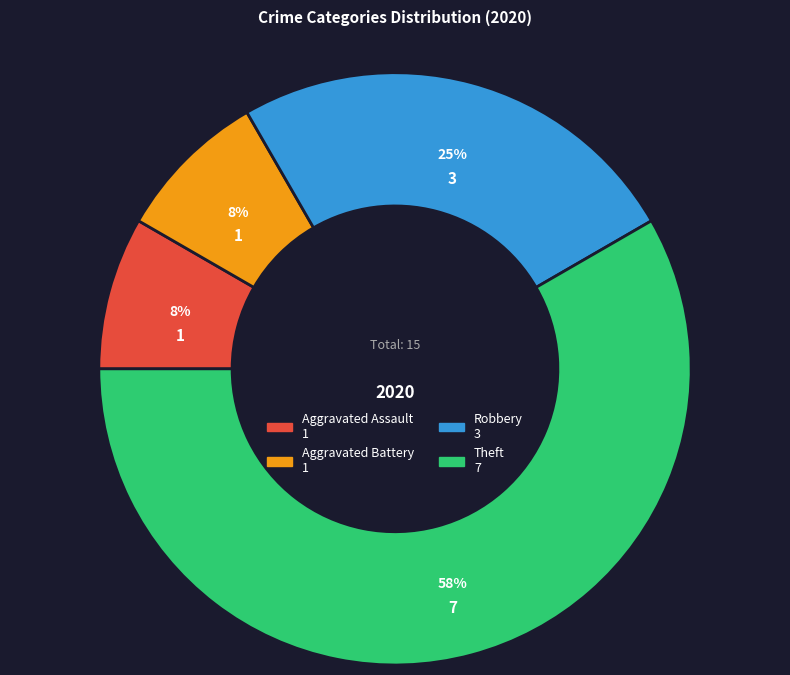

How many slices are in this pie chart?

4